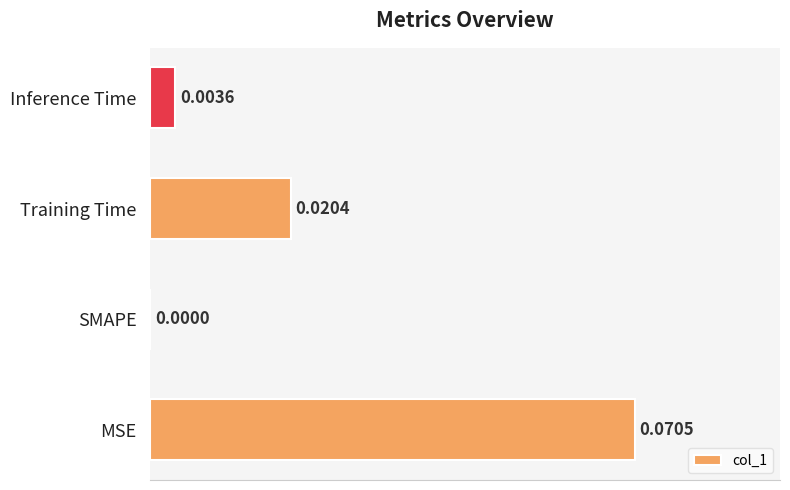

Are the bars grouped side by side (vs. stacked)?

No